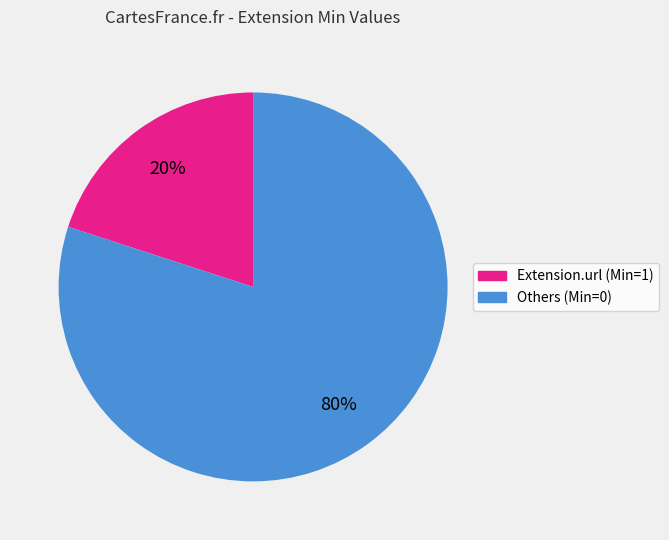

Does any single category account for the majority?

Yes